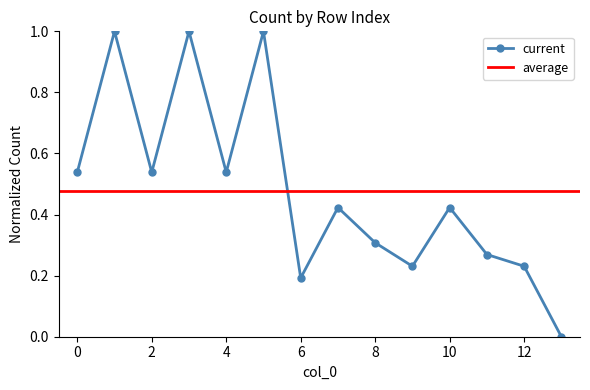

Which category has the highest value across all series?

1